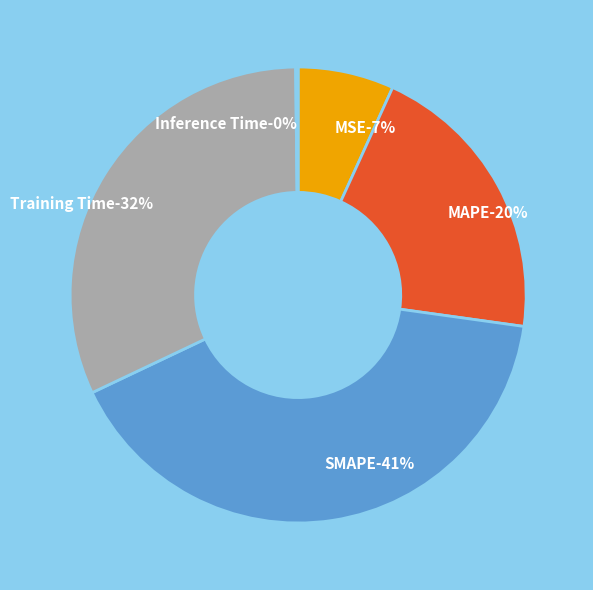

True or false: Training Time accounts for 32% of the total.

True